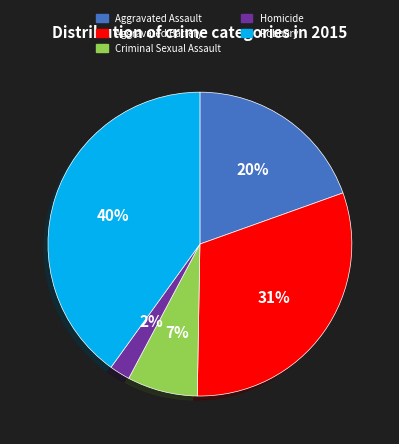

Rank the categories by value from highest to lowest.

Robbery, Aggravated Battery, Aggravated Assault, Criminal Sexual Assault, Homicide